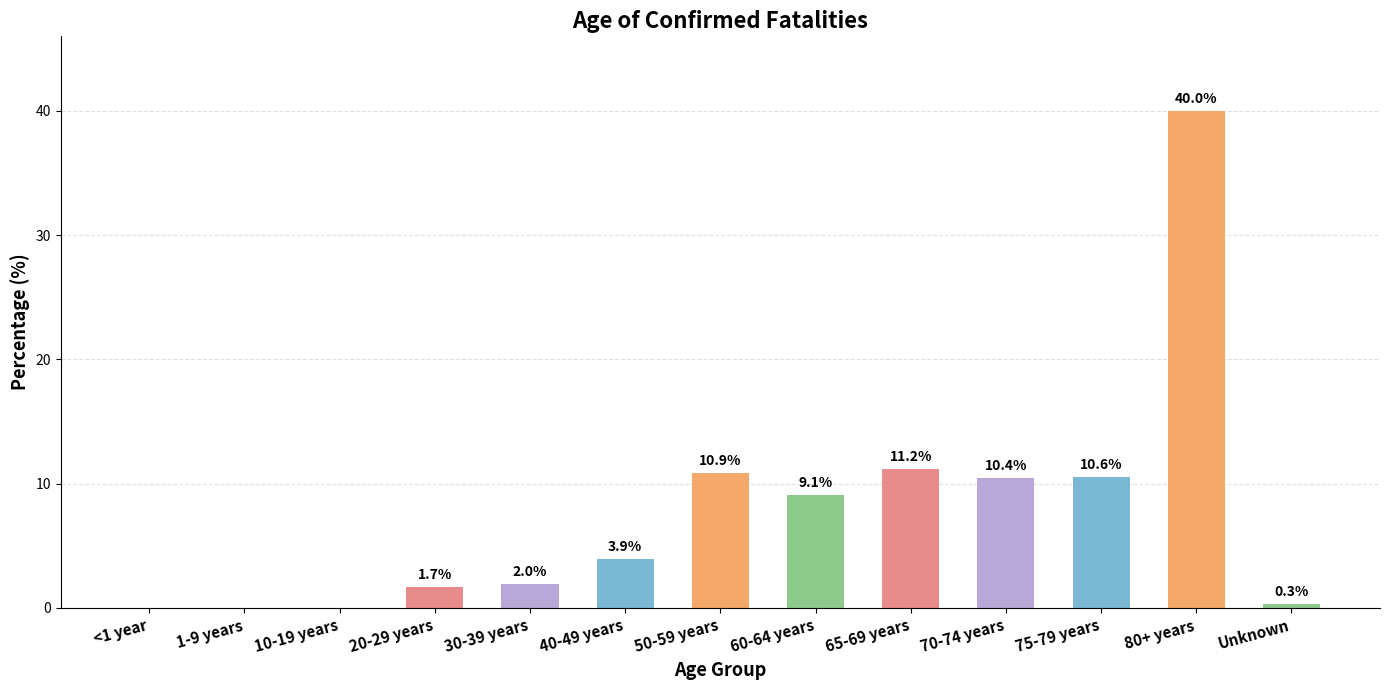

Reading left to right, transcribe all the data shown in this chart.

<1 year=0.0	1-9 years=0.0	10-19 years=0.0	20-29 years=1.7	30-39 years=2.0	40-49 years=3.9	50-59 years=10.9	60-64 years=9.1	65-69 years=11.2	70-74 years=10.4	75-79 years=10.6	80+ years=40.0	Unknown=0.3